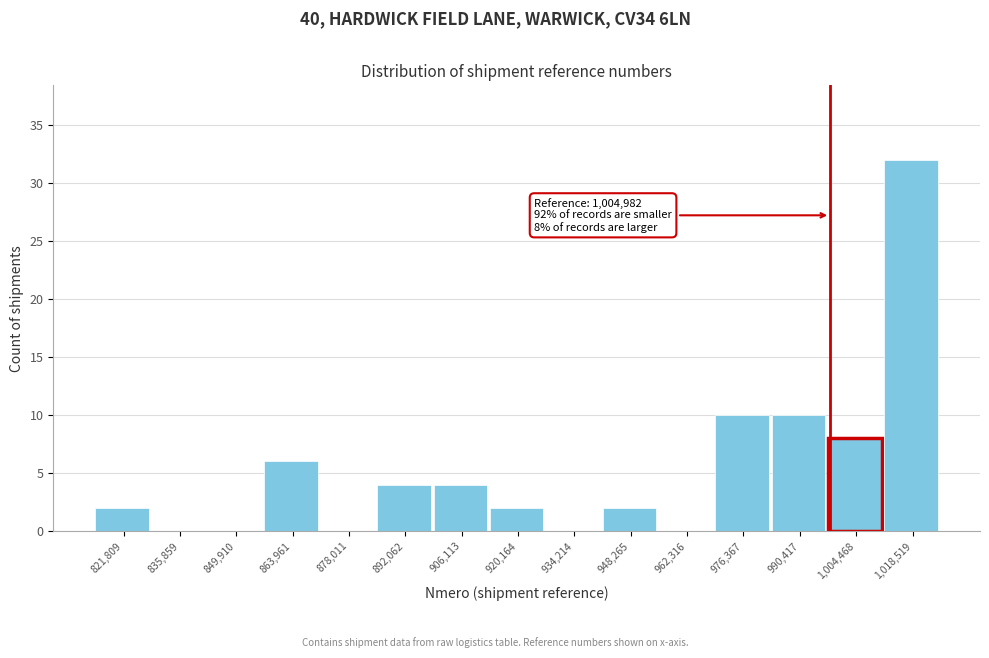

Reading left to right, list all the values displayed in this chart.

821,809=2	835,859=0	849,910=0	863,961=6	878,011=0	892,062=4	906,113=4	920,164=2	934,214=0	948,265=2	962,316=0	976,367=10	990,417=10	1,004,468=8	1,018,519=32